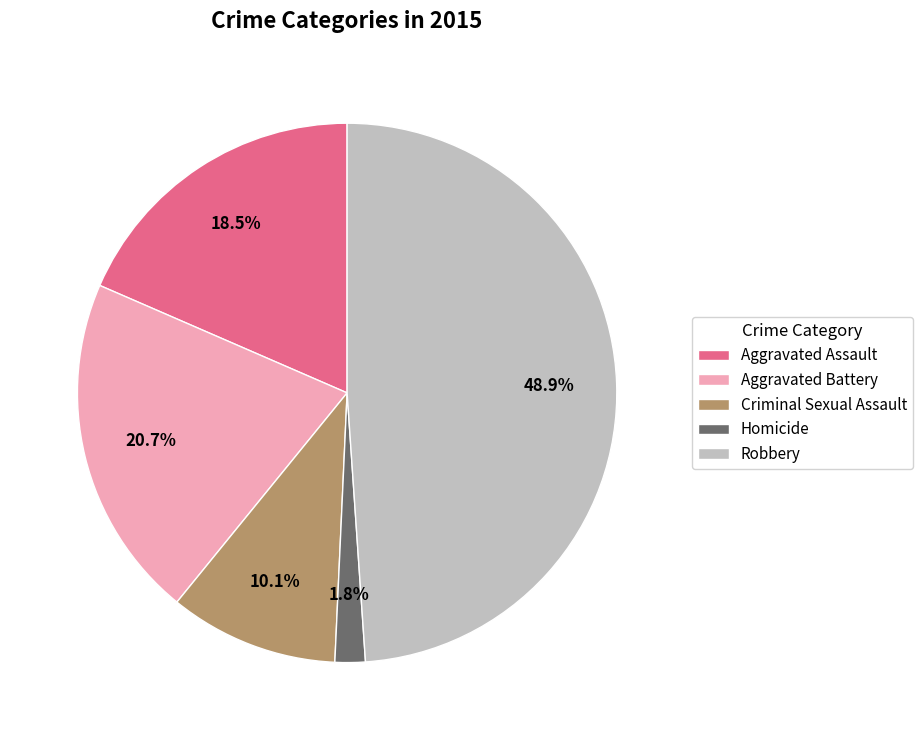

What is the largest slice in the pie chart?

Robbery